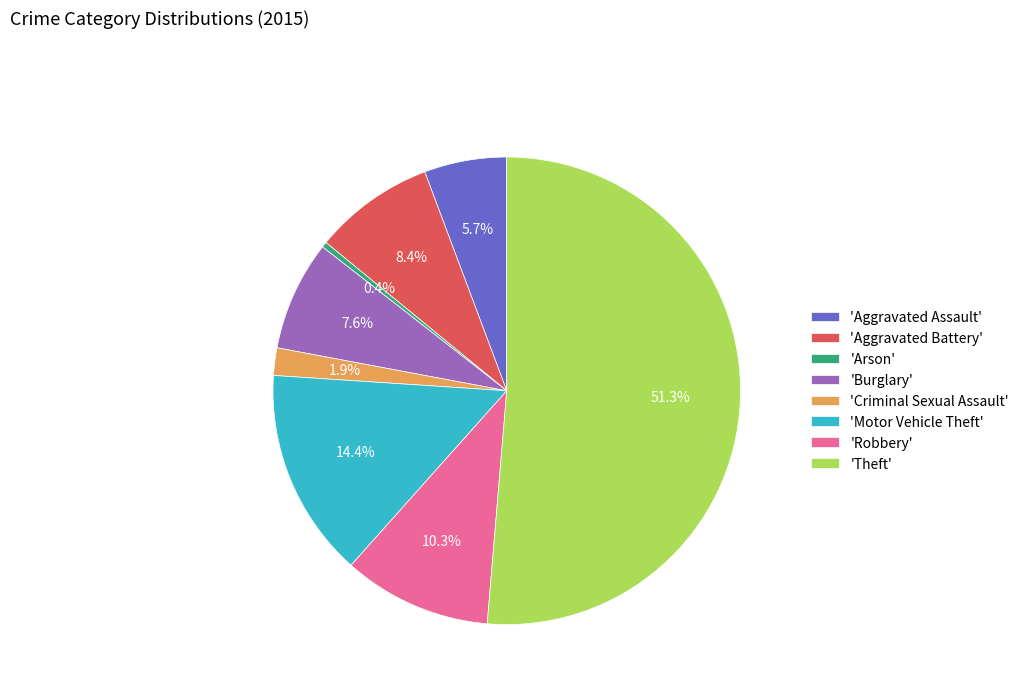

Approximately how many times larger is the value at 'Aggravated Assault' compared to 'Criminal Sexual Assault'?

3.0